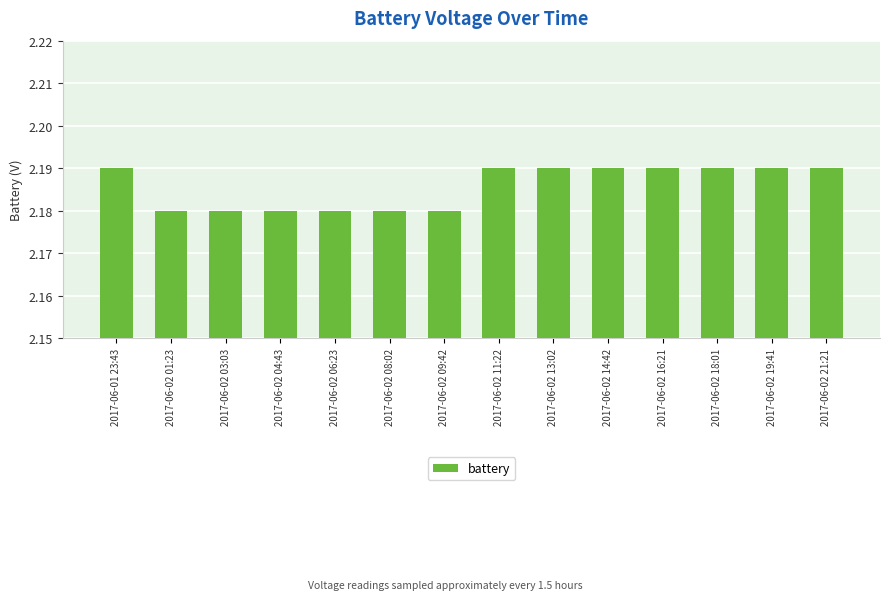

What is the sum of the values at 2017-06-02 14:42 and 2017-06-02 01:23?

4.4